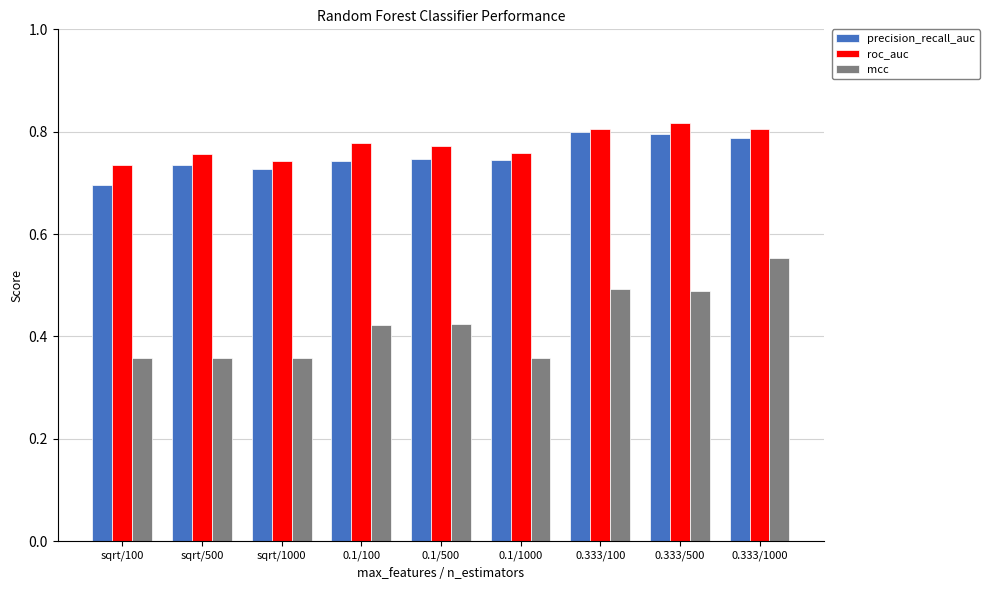

What is the sum of the roc_auc values at 0.1/500 and 0.333/100?

1.6